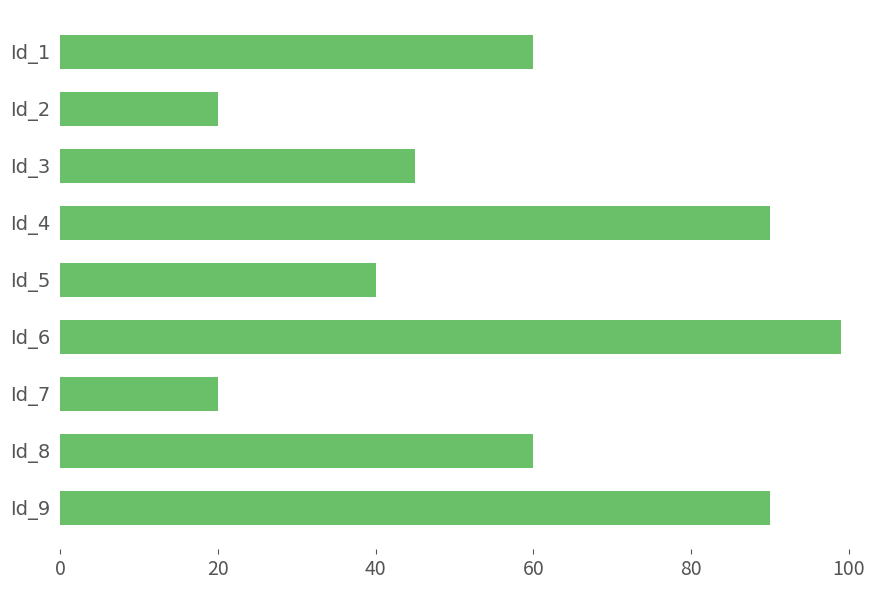

Count the number of data series in this chart.

1